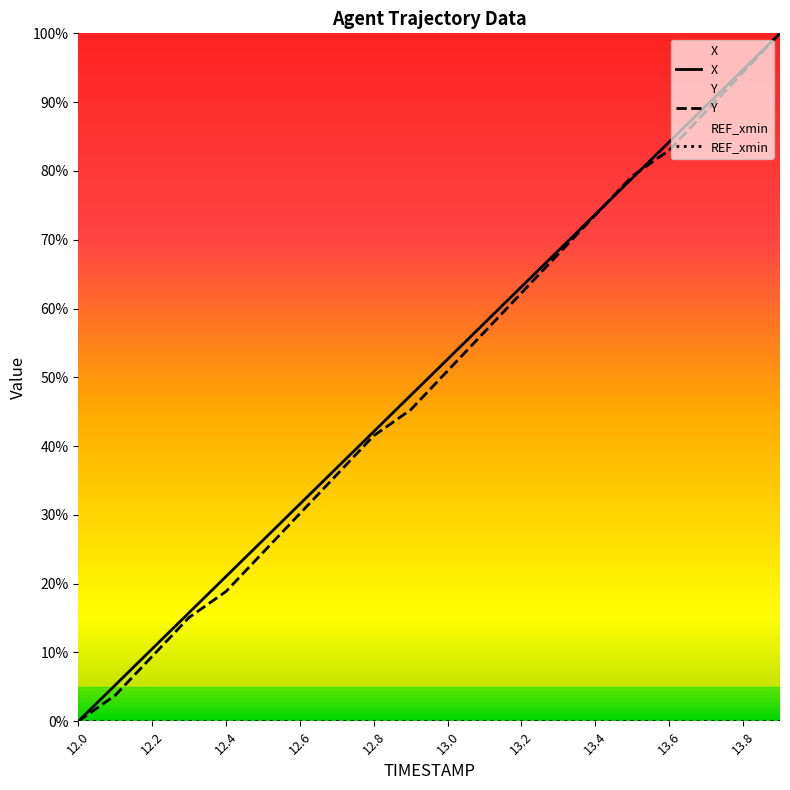

What are all the series names shown in the legend?

X, Y, REF_xmin